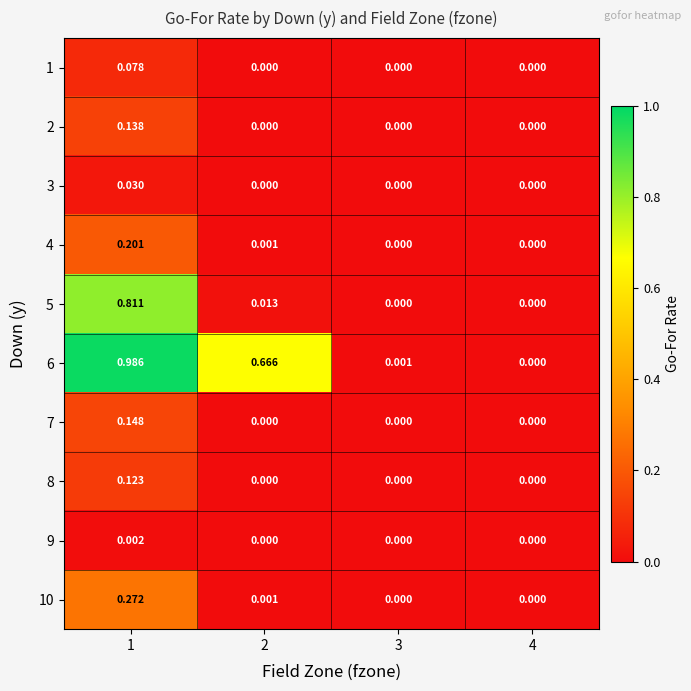

Count the number of data series in this chart.

10